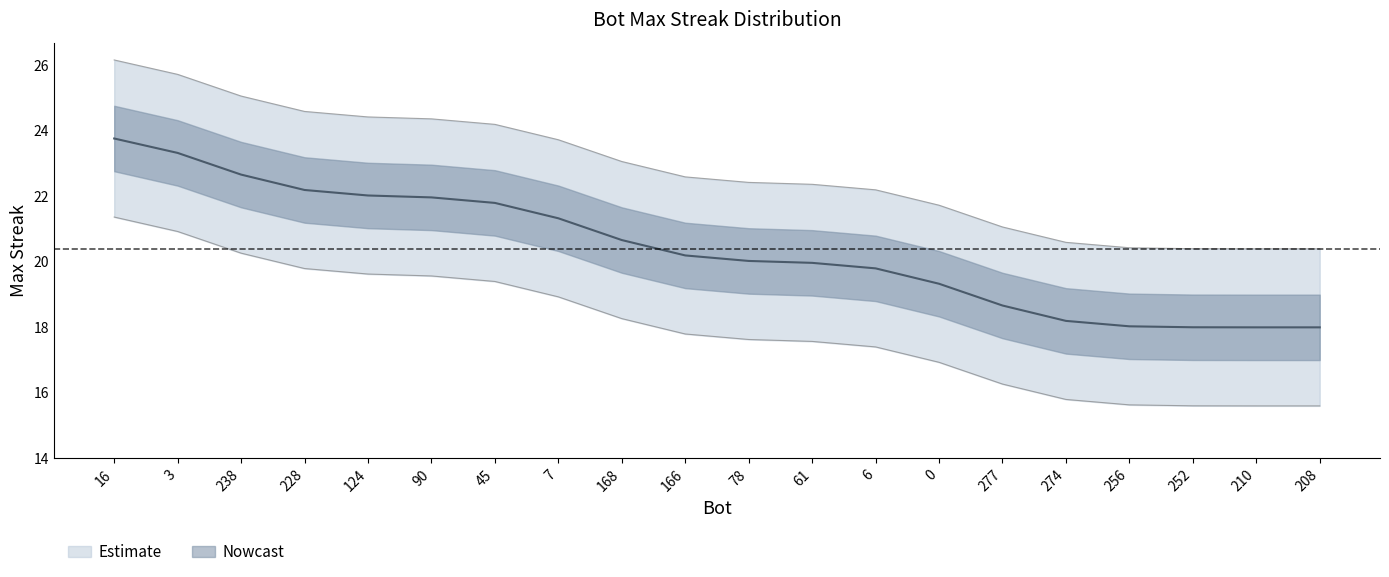

What is the sum of all values?

408.0